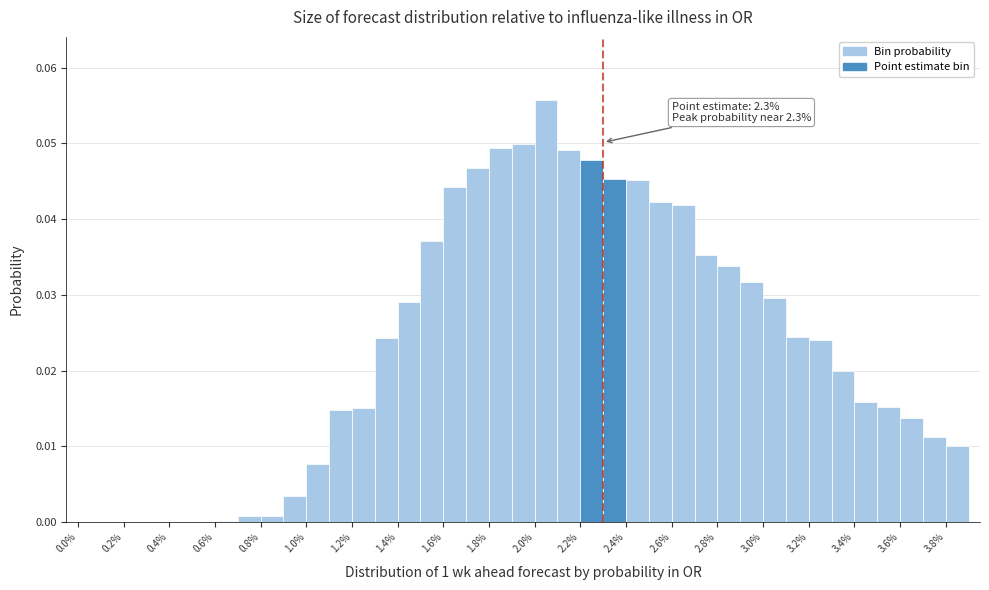

Over which range of the x-axis is the bar tallest?

2.0 to 2.1